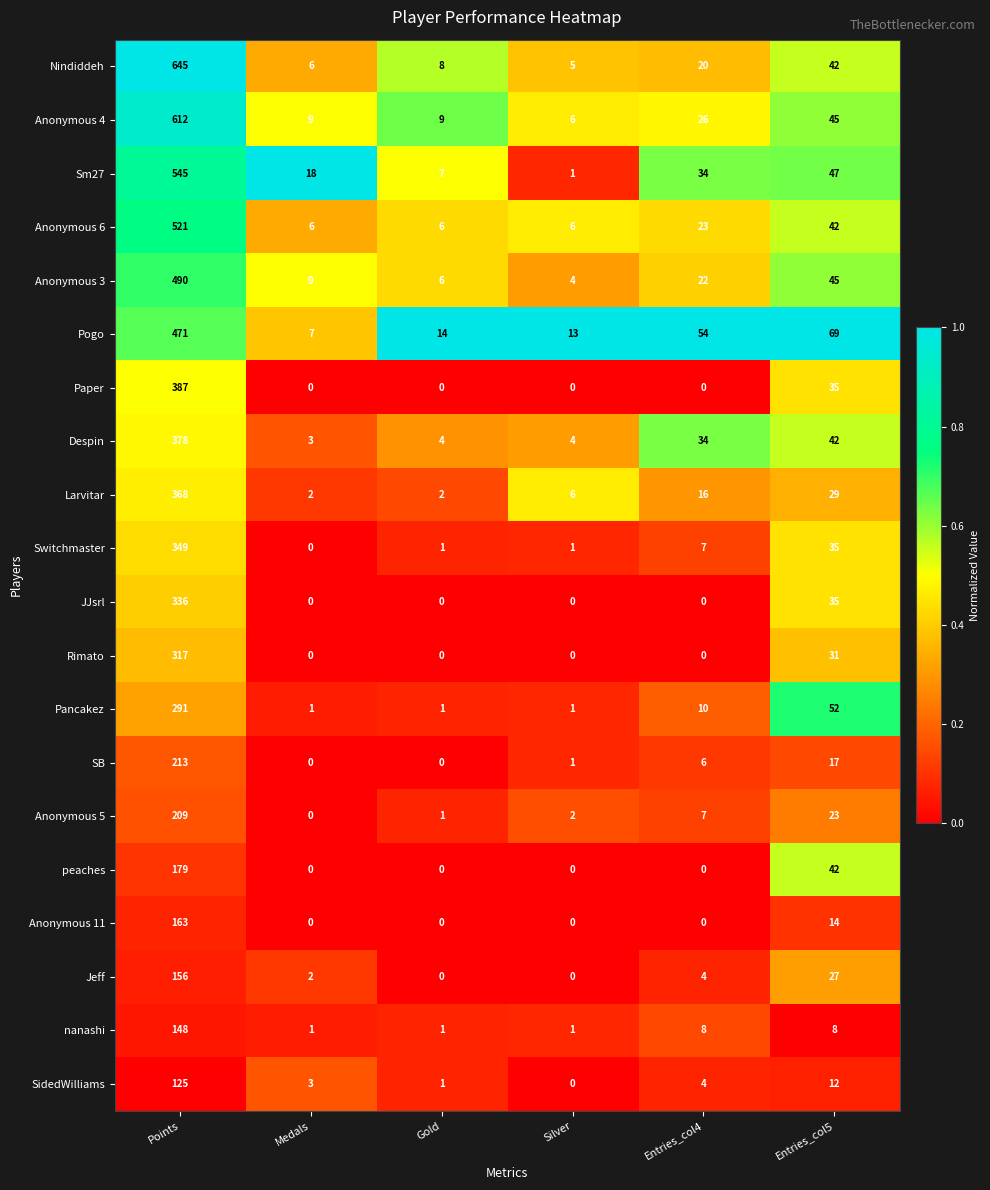

Rank the series by their maximum value, from highest to lowest.

Nindiddeh, Anonymous 4, Sm27, Anonymous 6, Anonymous 3, Pogo, Paper, Despin, Larvitar, Switchmaster, JJsrl, Rimato, Pancakez, SB, Anonymous 5, peaches, Anonymous 11, Jeff, nanashi, SidedWilliams